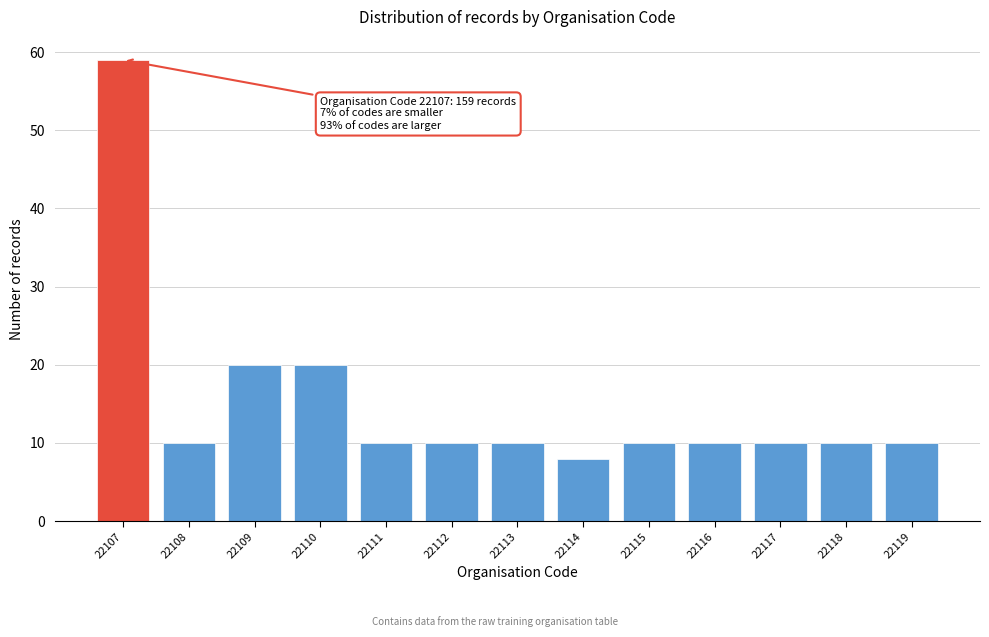

Reading left to right, extract all data points from this chart.

59	10	20	20	10	10	10	8	10	10	10	10	10